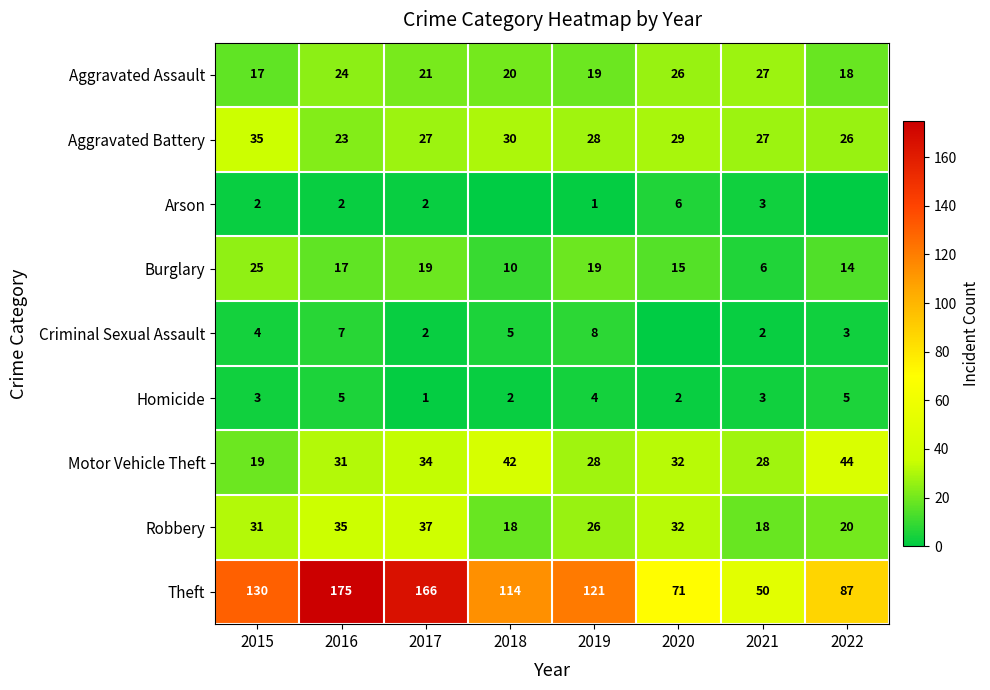

Is the value of Theft at 2022 greater than the value of Aggravated Battery at 2015?

Yes